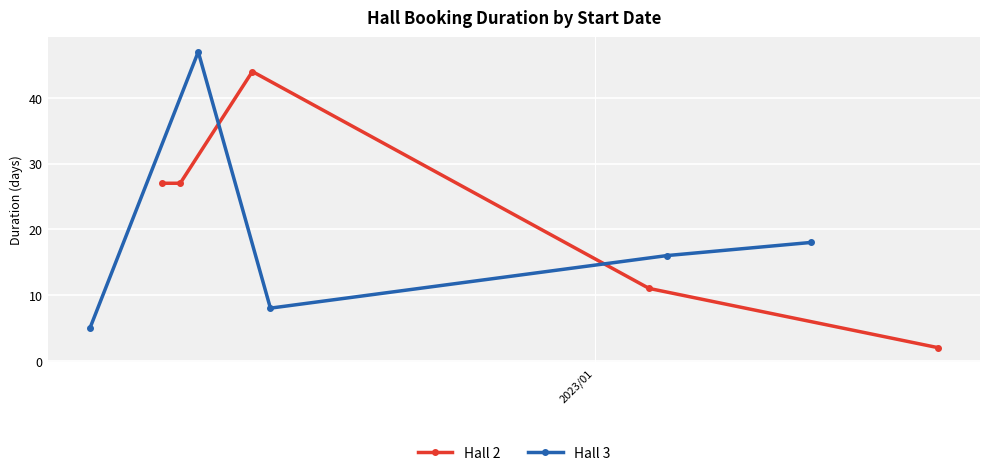

How many lines are shown in the chart?

2